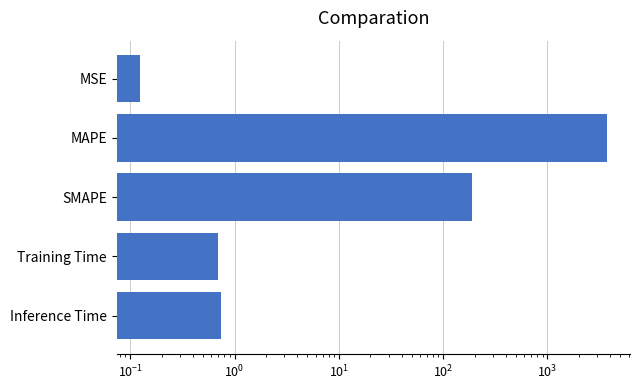

How many data points does each series have?

5